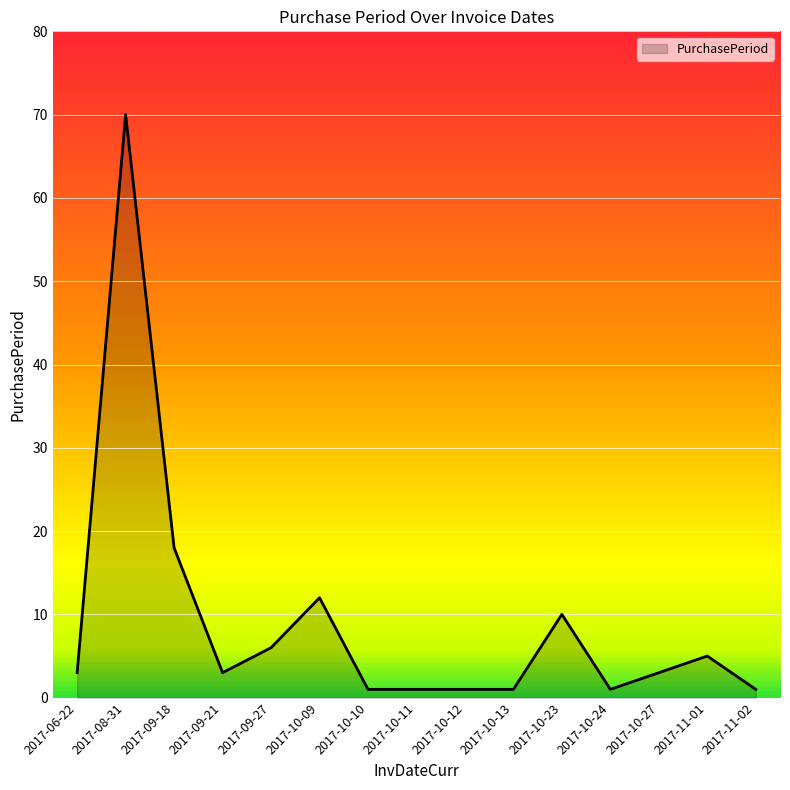

Reading left to right, transcribe all the data shown in this chart.

3	70	18	3	6	12	1	1	1	1	10	1	3	5	1